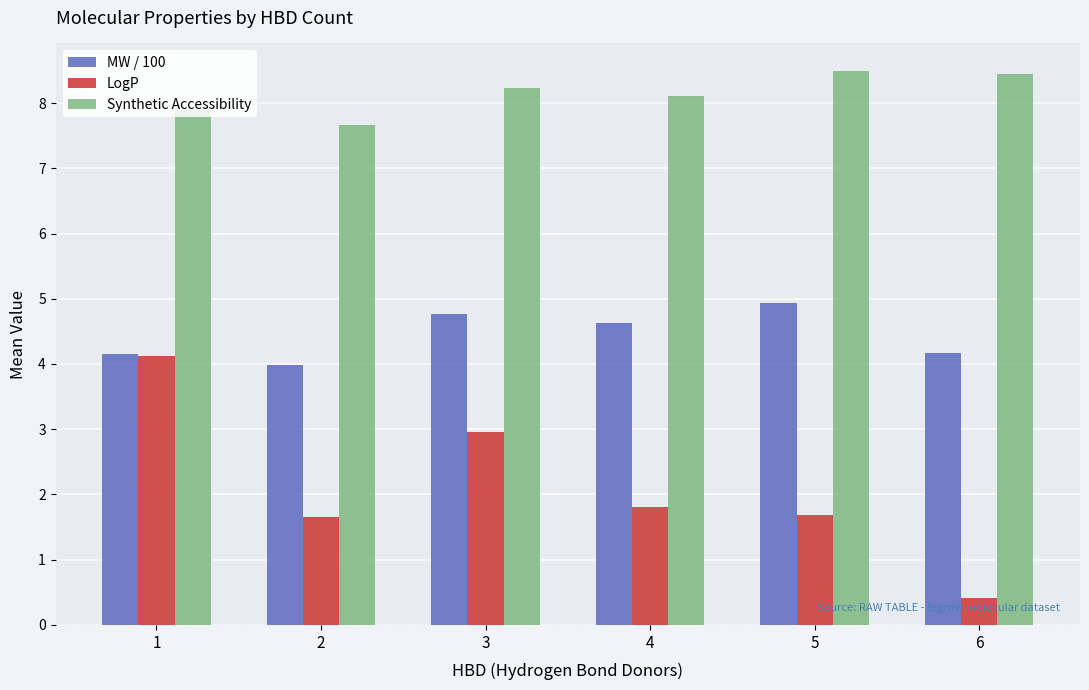

Read the LogP value at 6.

0.4